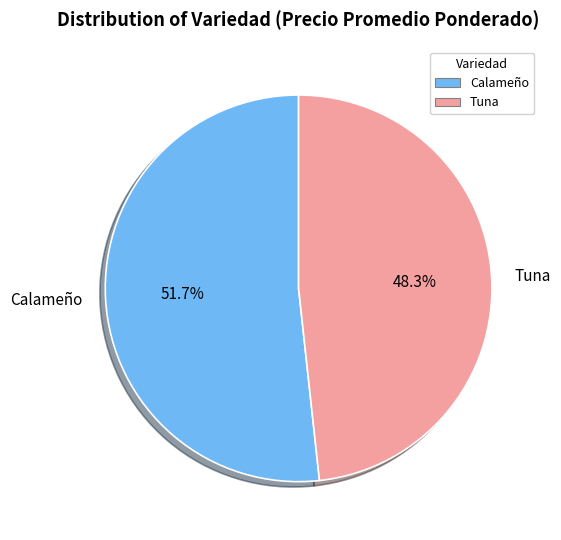

How much of the chart is everything except Calameño?

48.3%